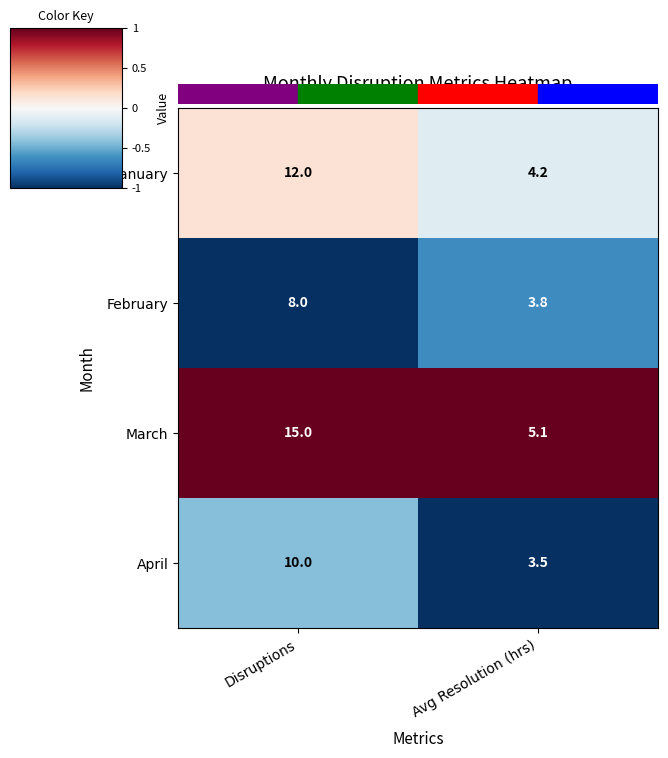

What is the total value across all series at Avg Resolution (hrs)?

16.6